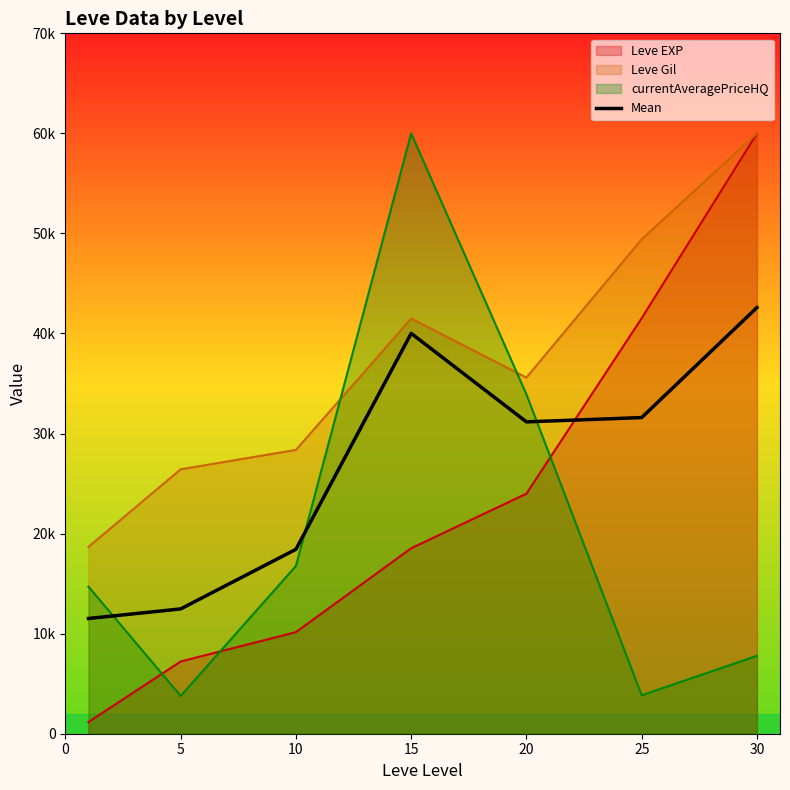

How many interior local valleys (lower than both neighbors) does the data have?

1